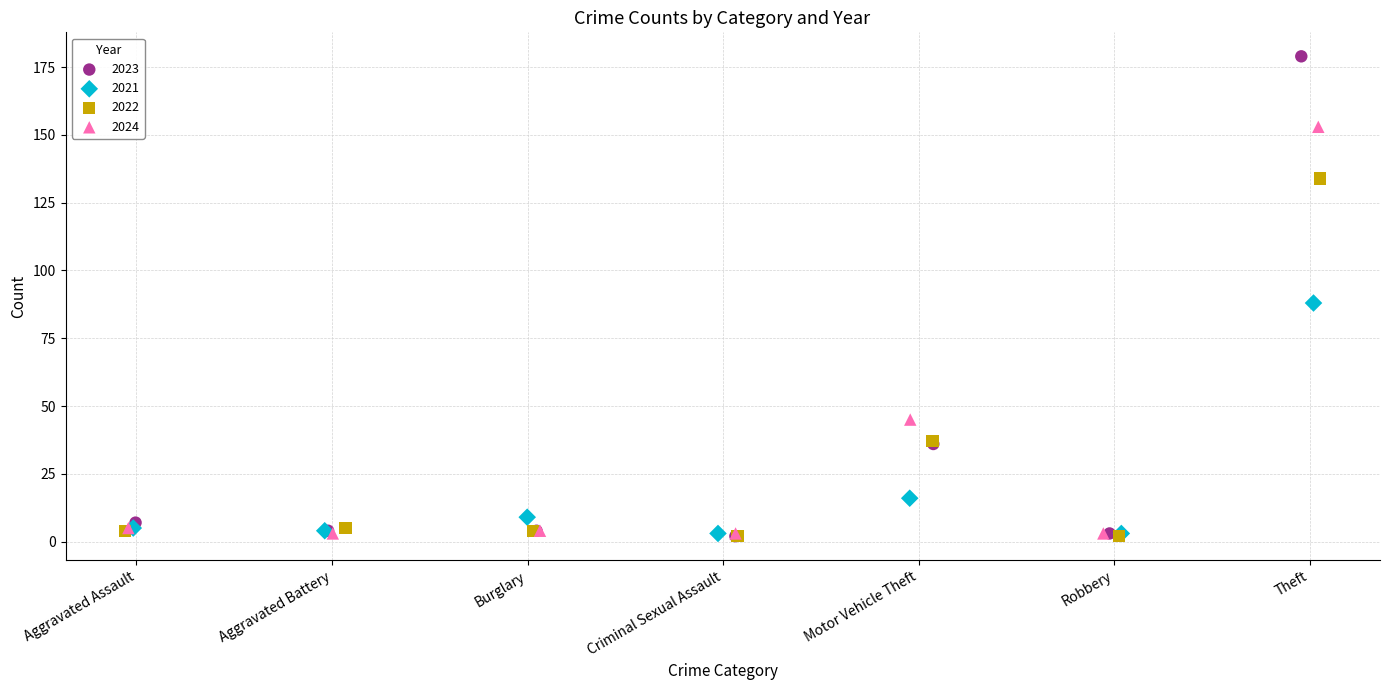

What are all the series names shown in the legend?

2023, 2021, 2022, 2024